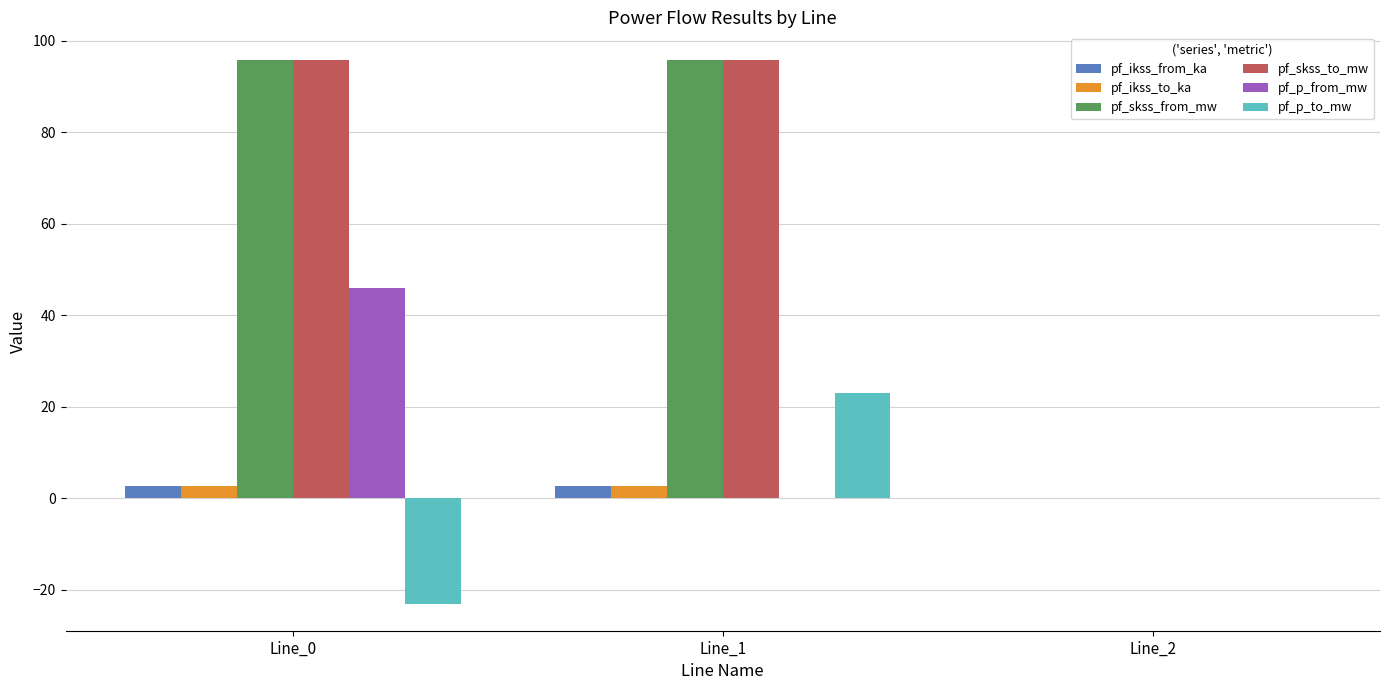

How many data points in pf_ikss_to_ka are above 2?

2